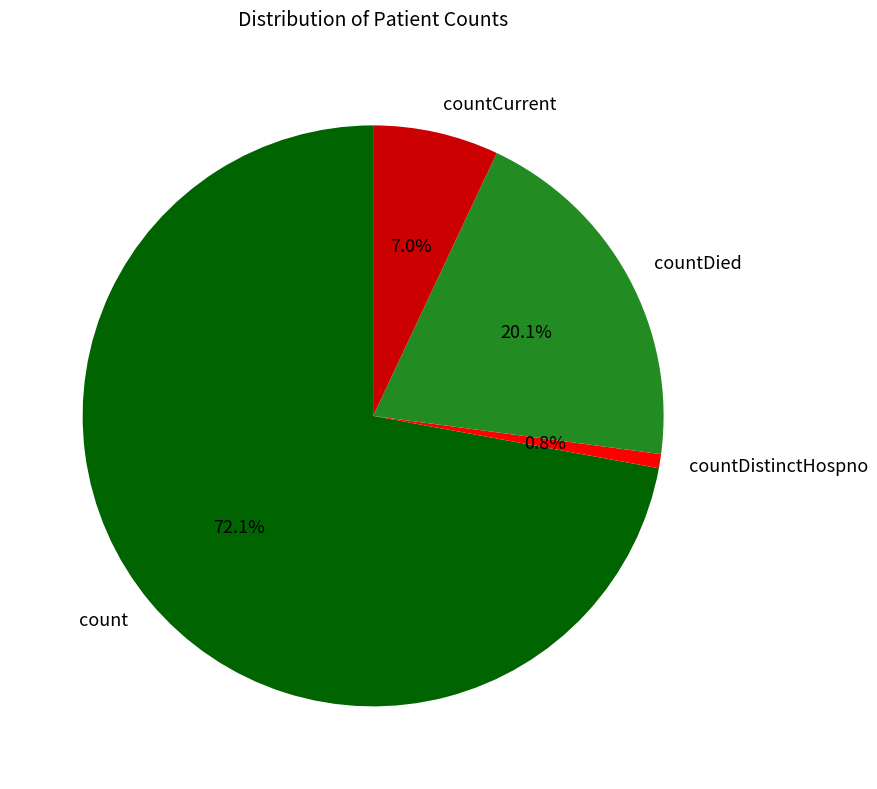

Which category accounts for the majority?

count